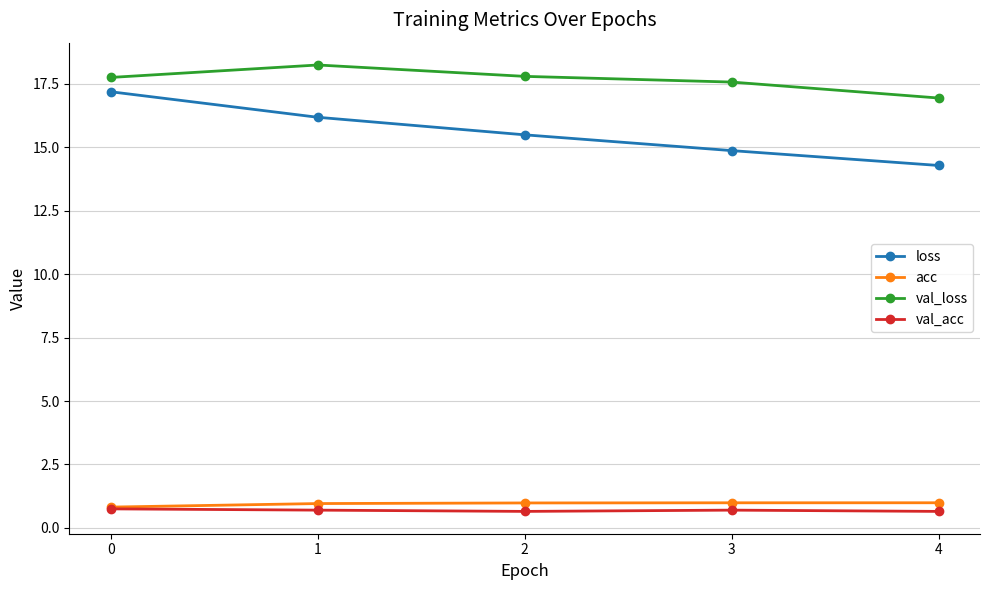

What are all the series names shown in the legend?

loss, acc, val_loss, val_acc